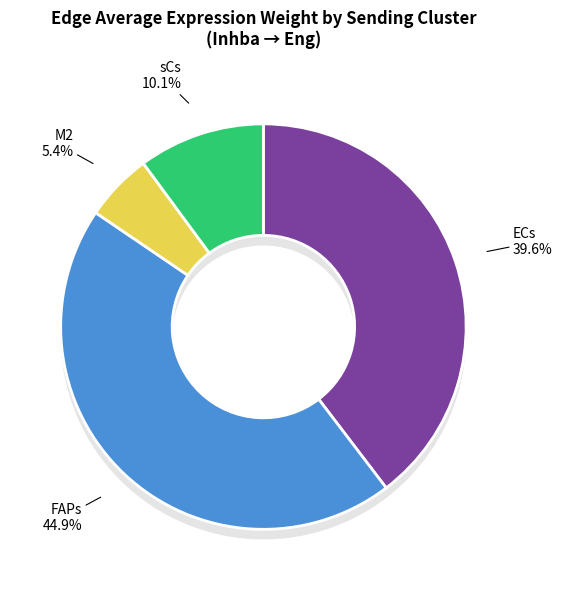

True or false: ECs accounts for 47% of the total.

False